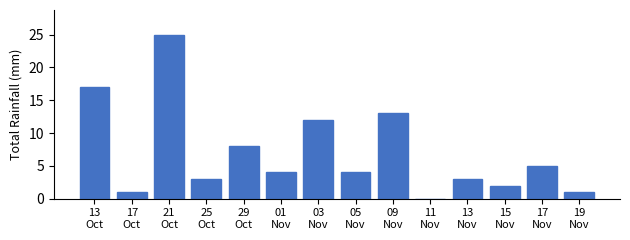

What is the sum of all values?

98